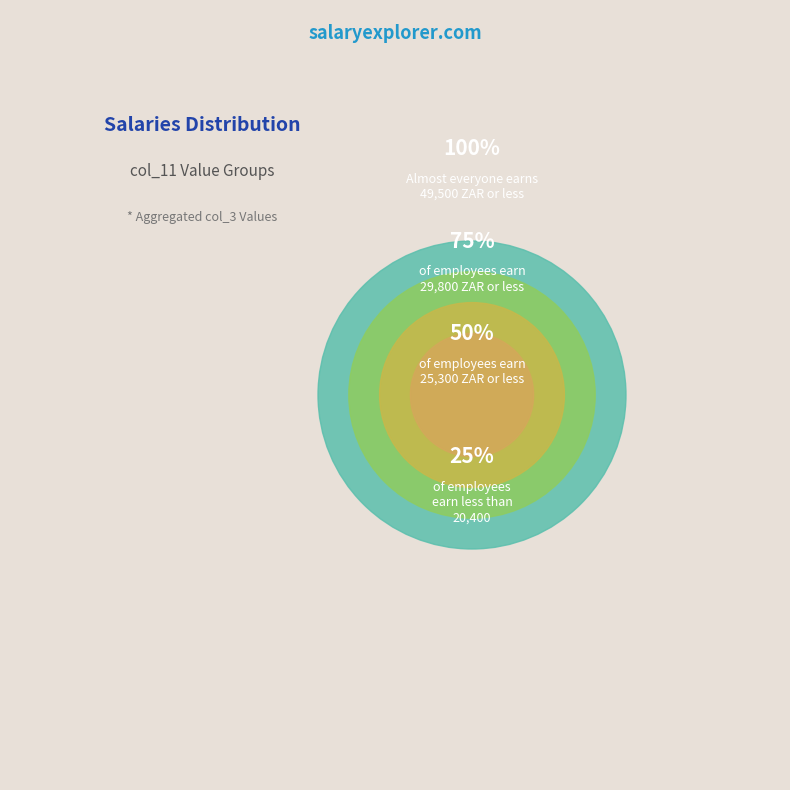

Is 19 the majority of the pie?

No